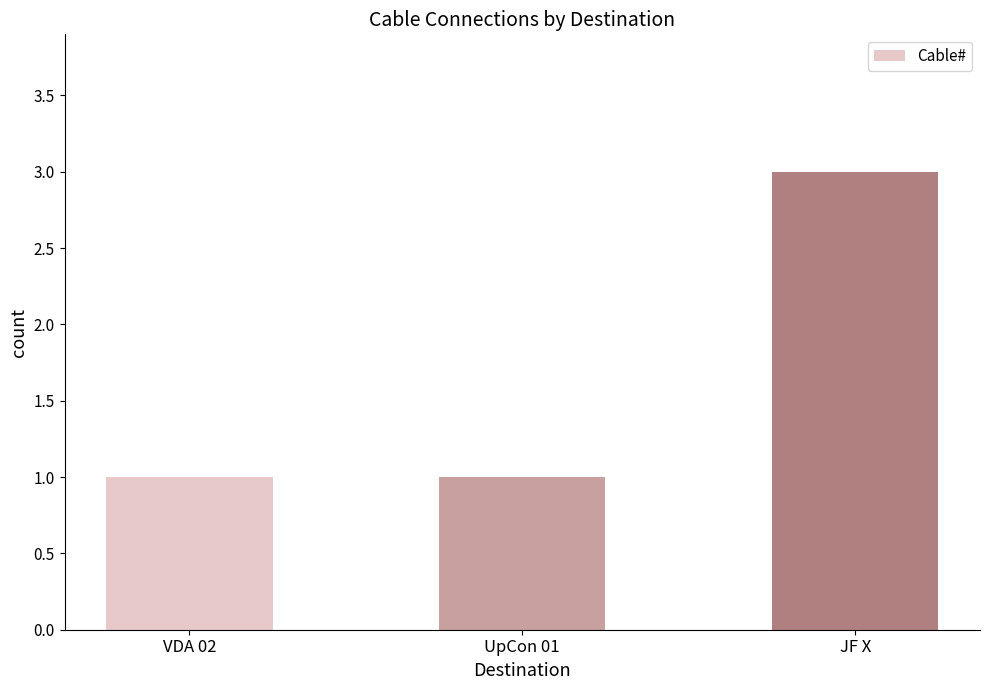

Reading left to right, extract all data points from this chart.

1	1	3